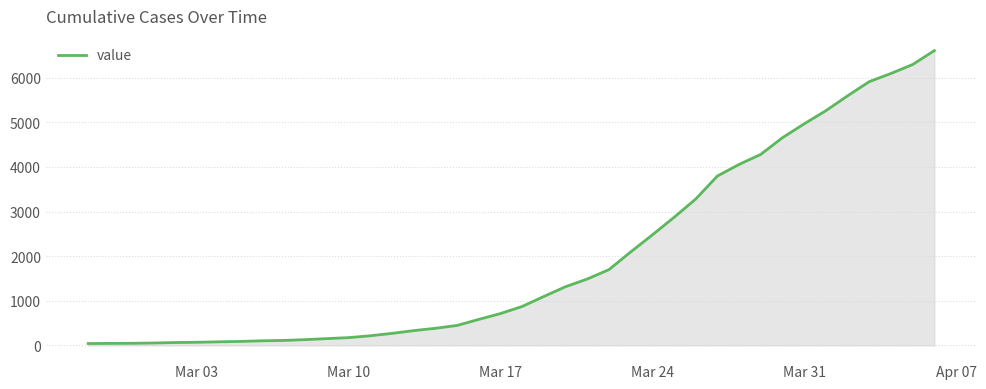

What is the greatest value displayed?

6605